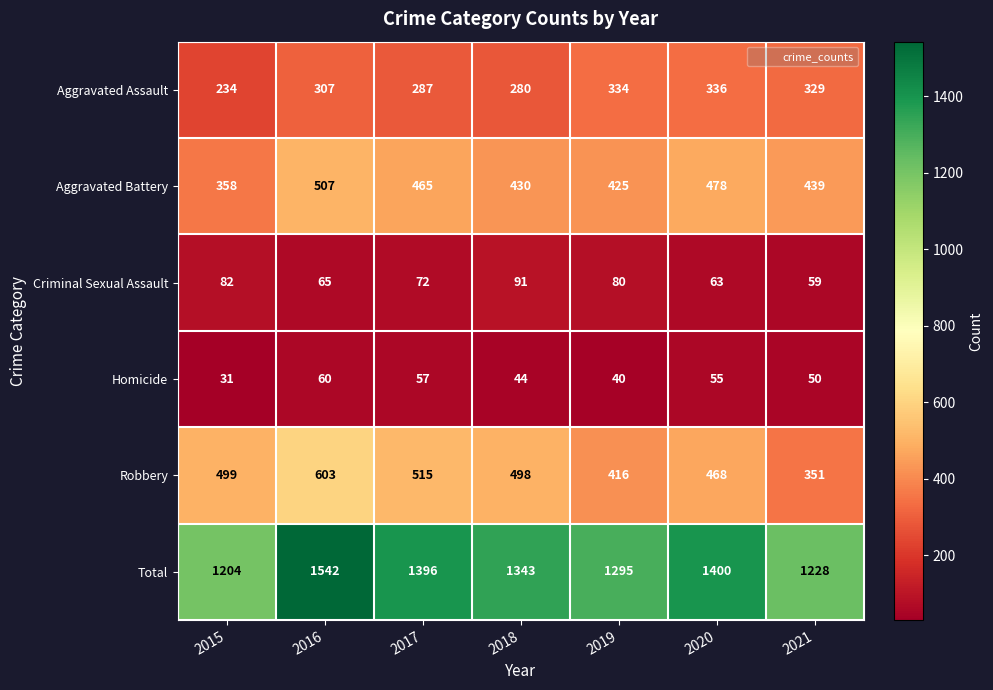

Read the Homicide value at 2020, to the nearest 5.

55